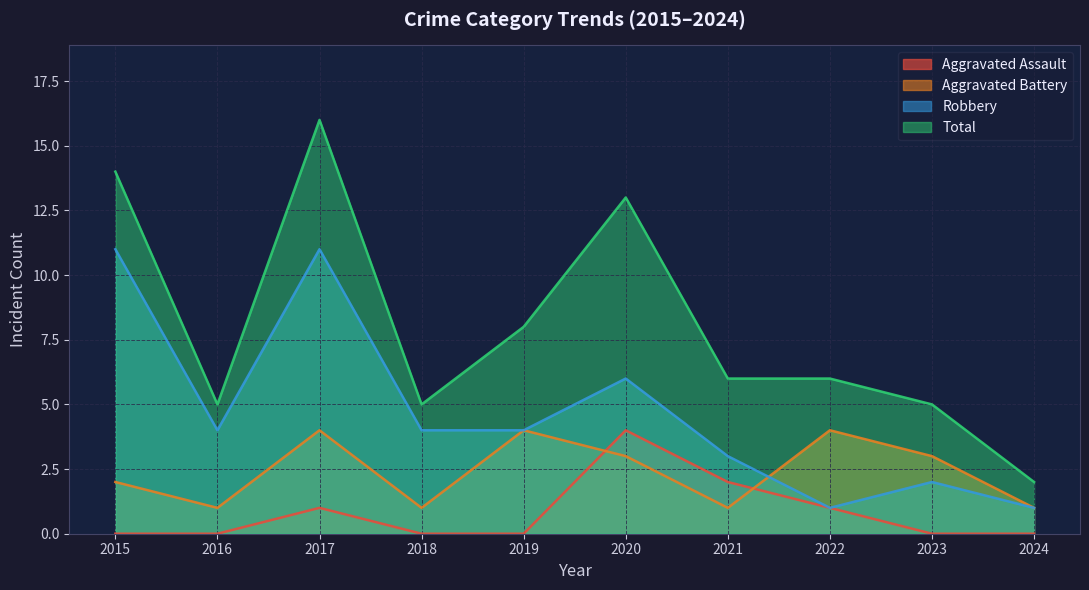

At how many categories does at least one series exceed 1?

10